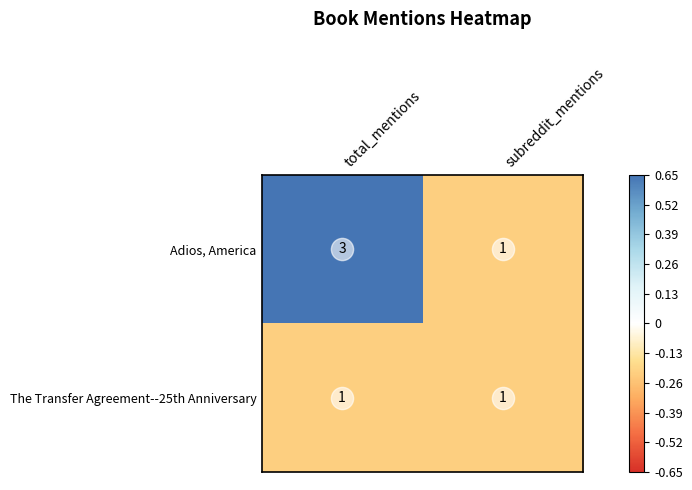

What is the maximum value for Adios, America?

3